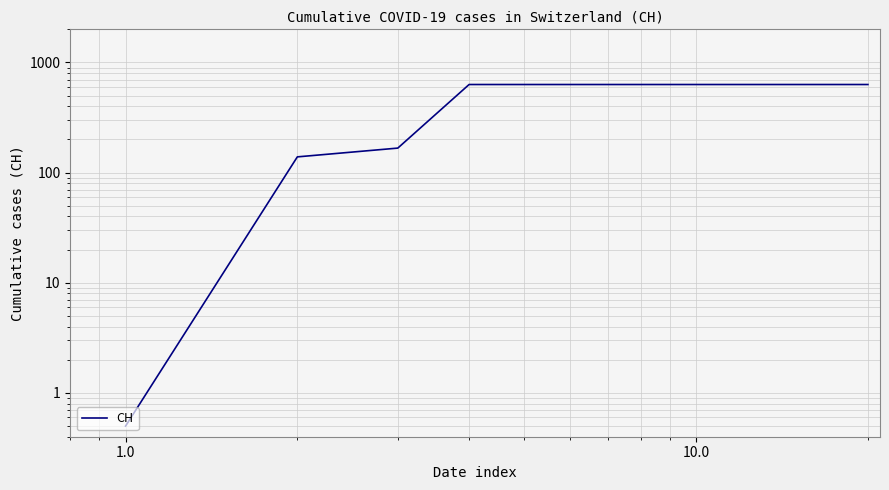

How many data points does each series have?

20